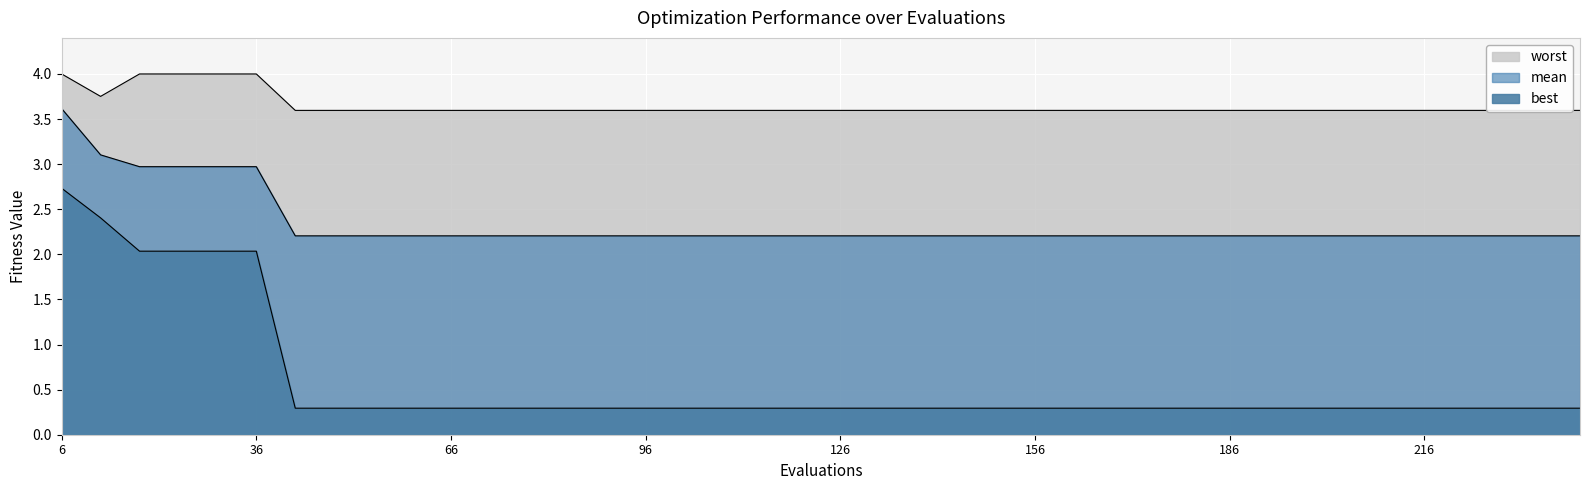

How many lines are shown in the chart?

3